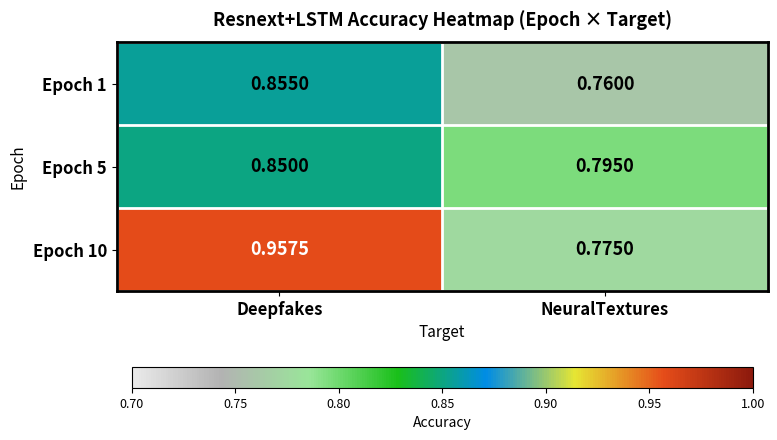

At Deepfakes, list the series in order from largest to smallest.

Epoch 10, Epoch 1, Epoch 5